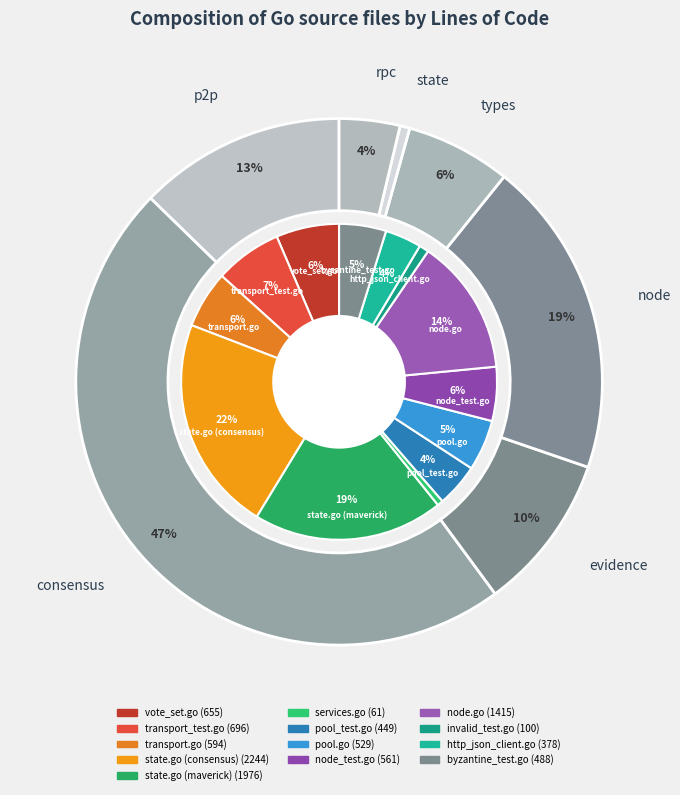

Between invalid_test.go and vote_set.go, which is larger?

vote_set.go